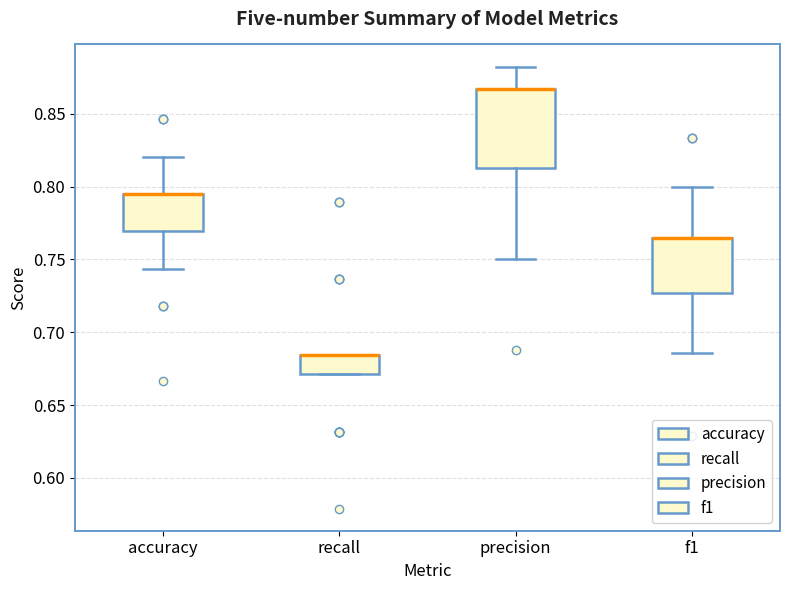

Where does the lower whisker of the box for f1 end on the y-axis? The values are not printed on the chart, so give them approximately, as read against the axis.

0.685